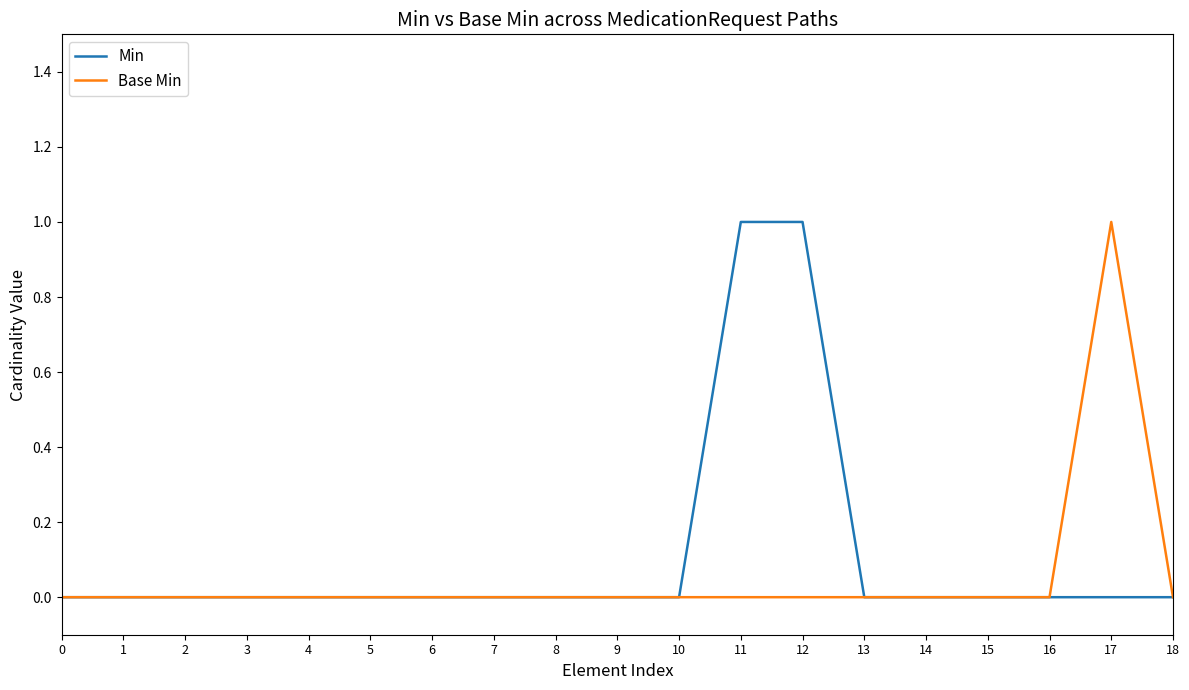

True or false: Base Min has a value of -1 at 18.

False